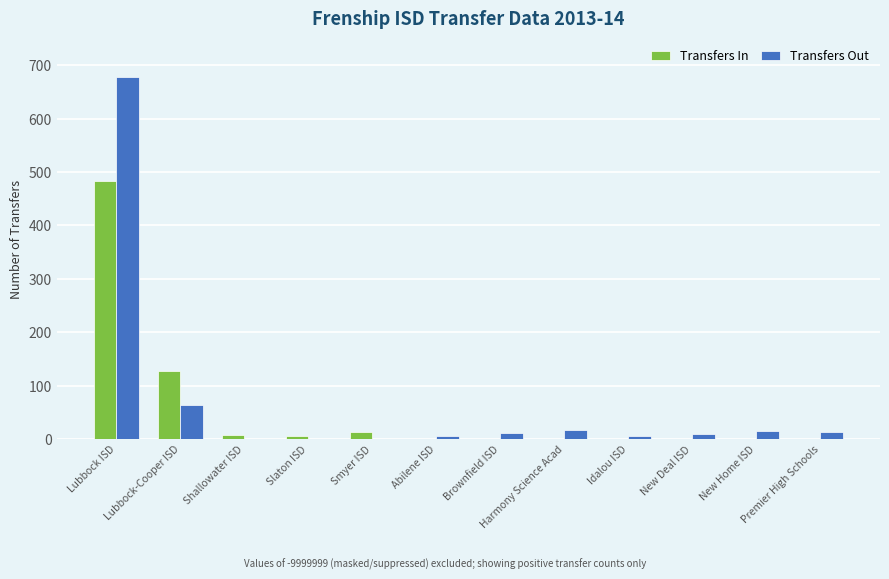

How many categories are shown in the chart?

12